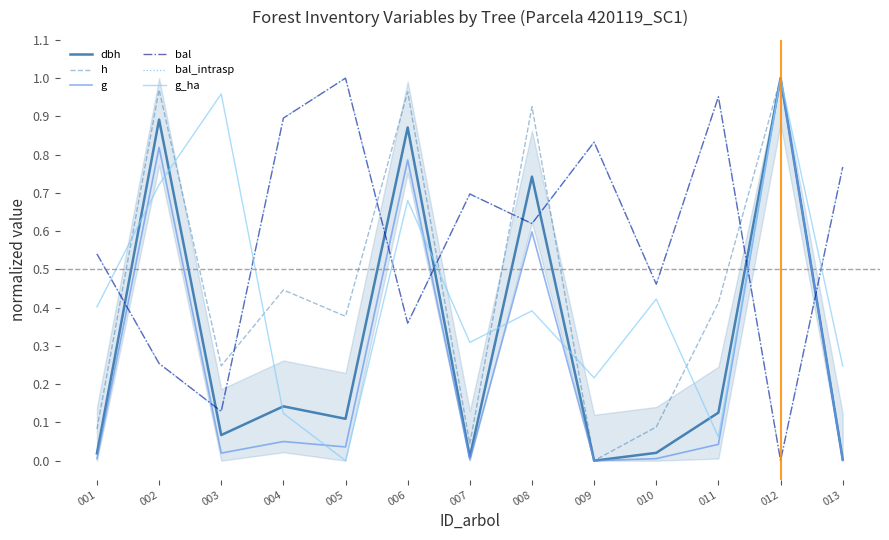

Between which two adjacent categories do bal and dbh first intersect?

001 and 002